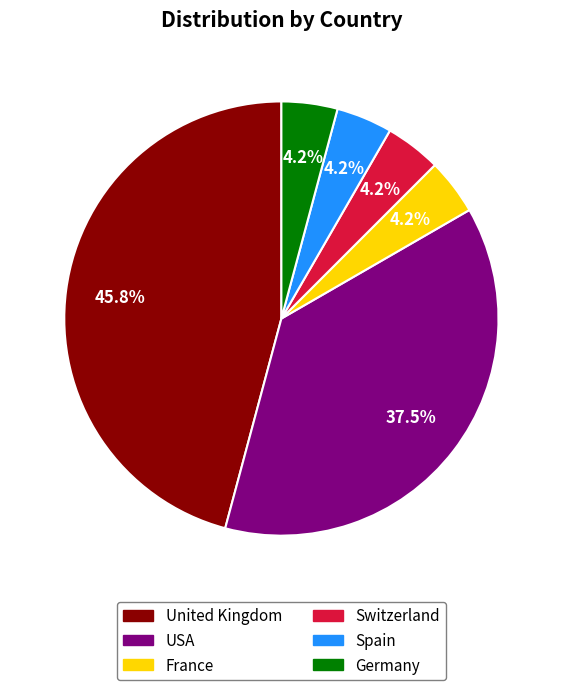

The USA slice represents 26% of the pie. True or false?

False